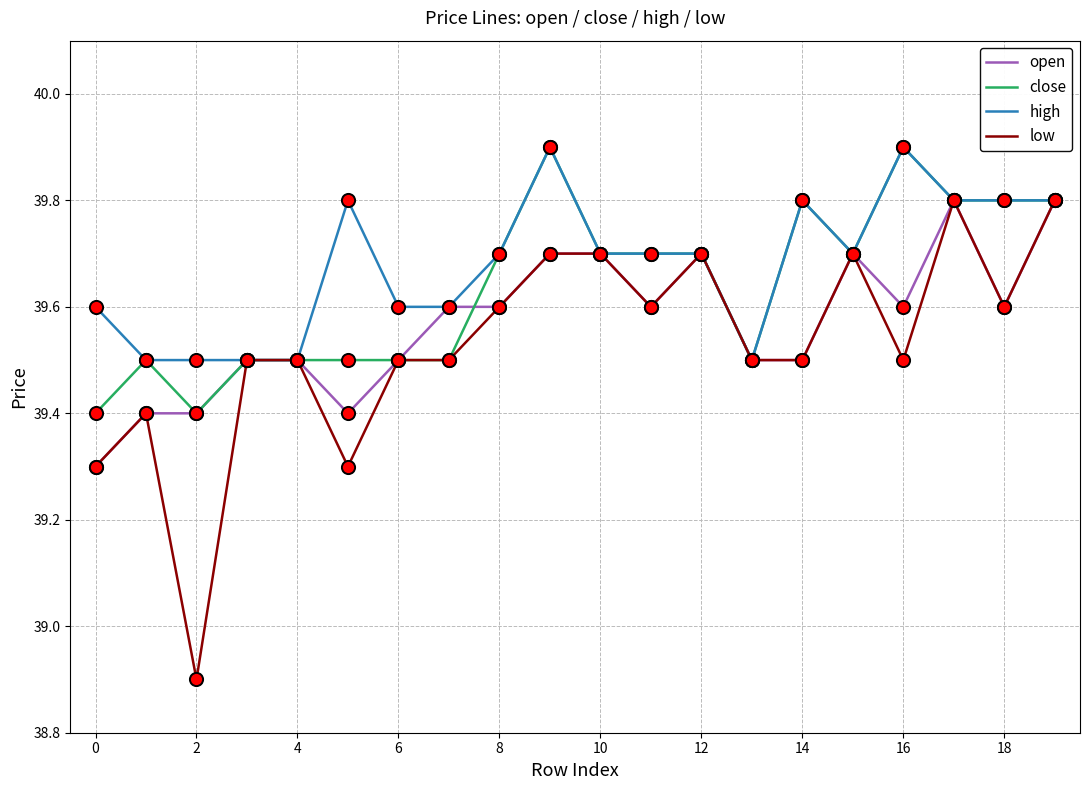

What is the maximum value shown in the chart?

39.9